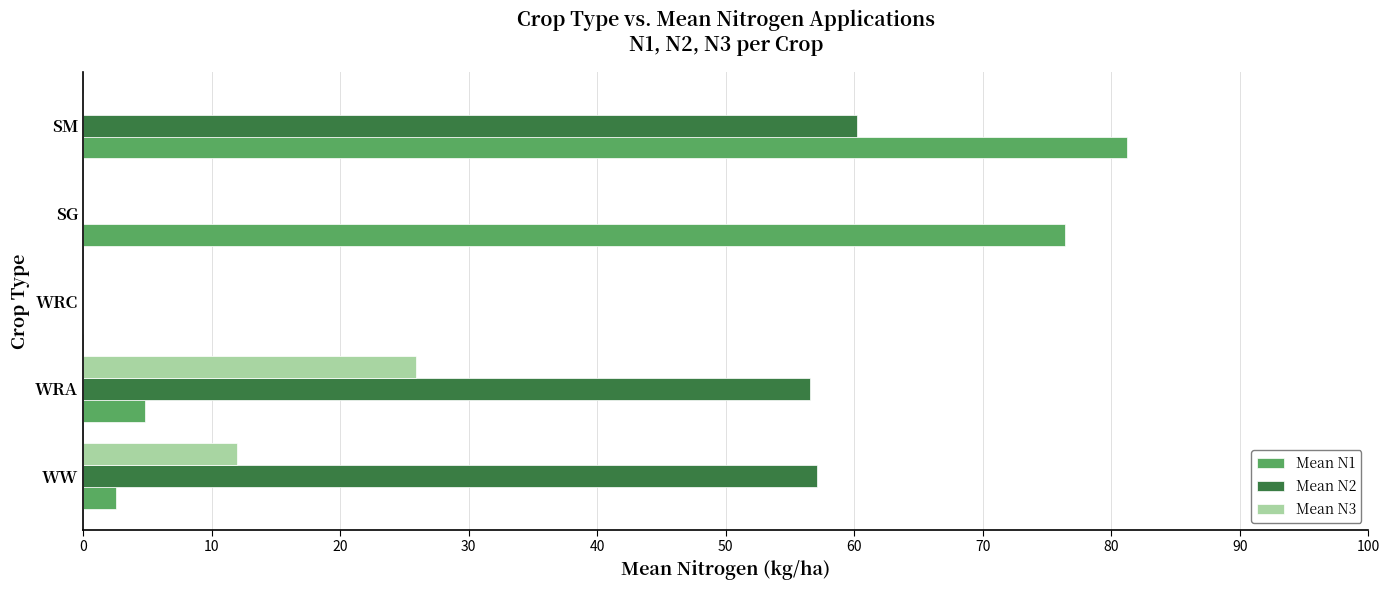

At which category is the sum across all series the highest?

SM